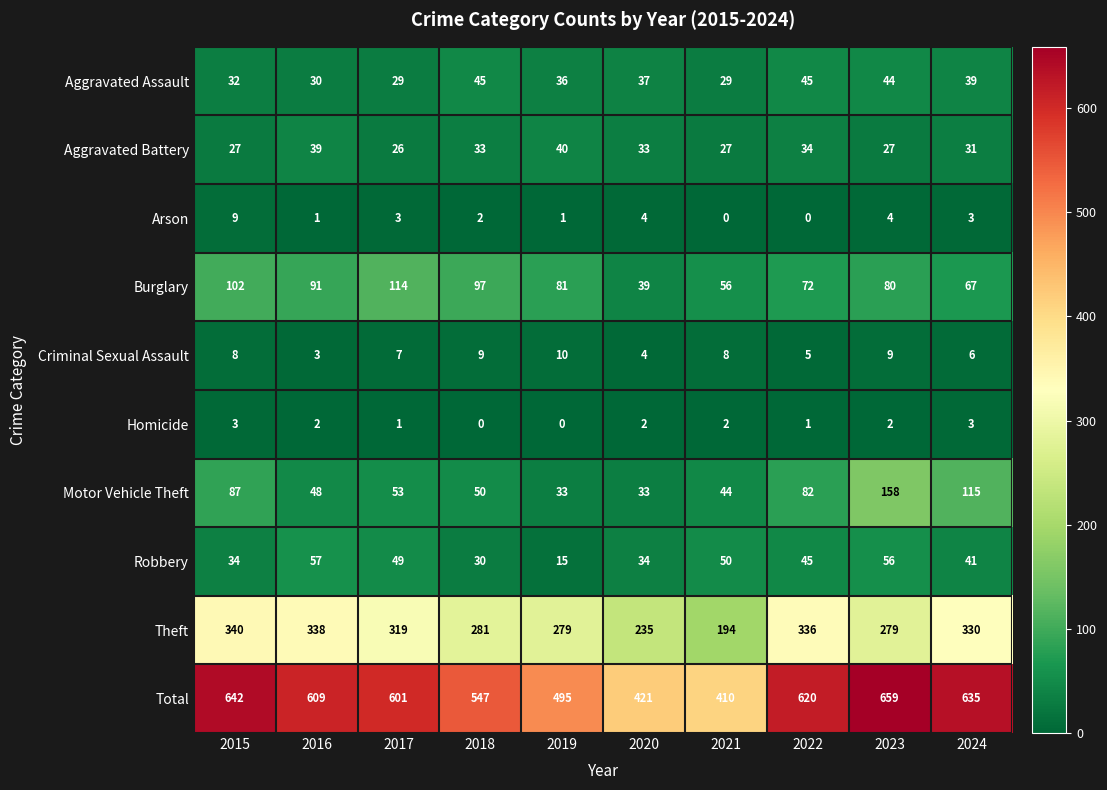

What is the maximum value shown in the chart?

659